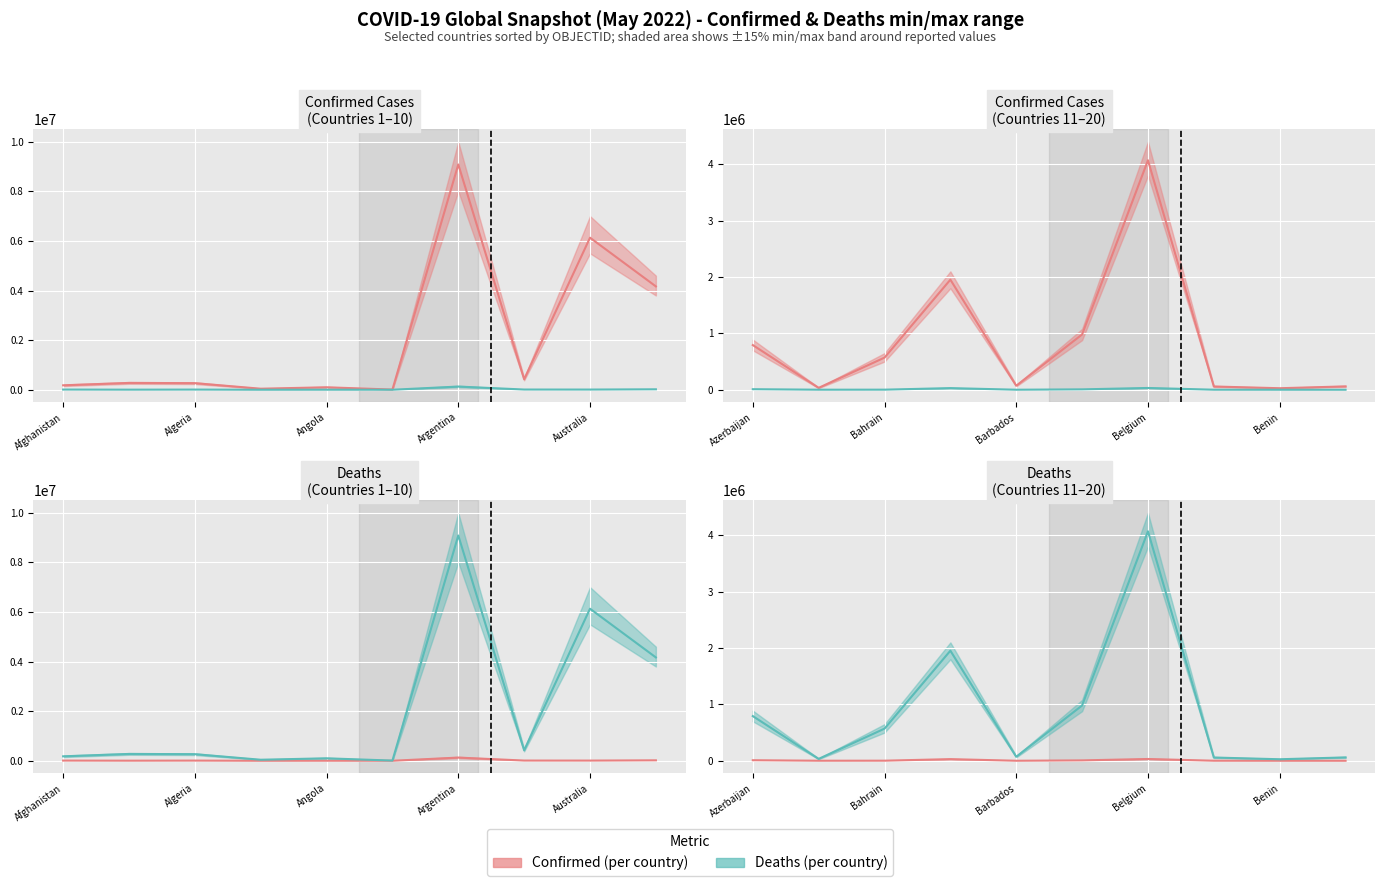

At how many categories does at least one series exceed 3229479?

1